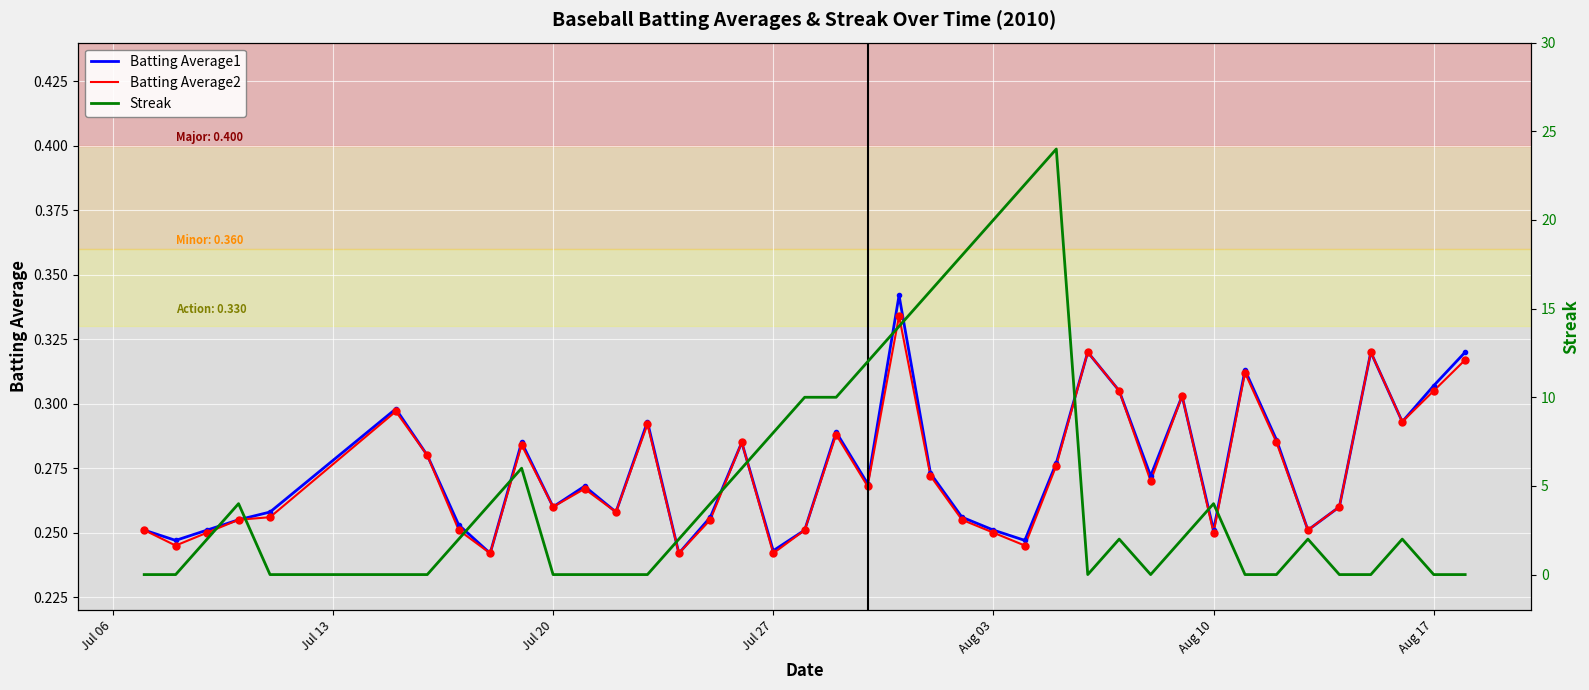

How many categories are shown in the chart?

40